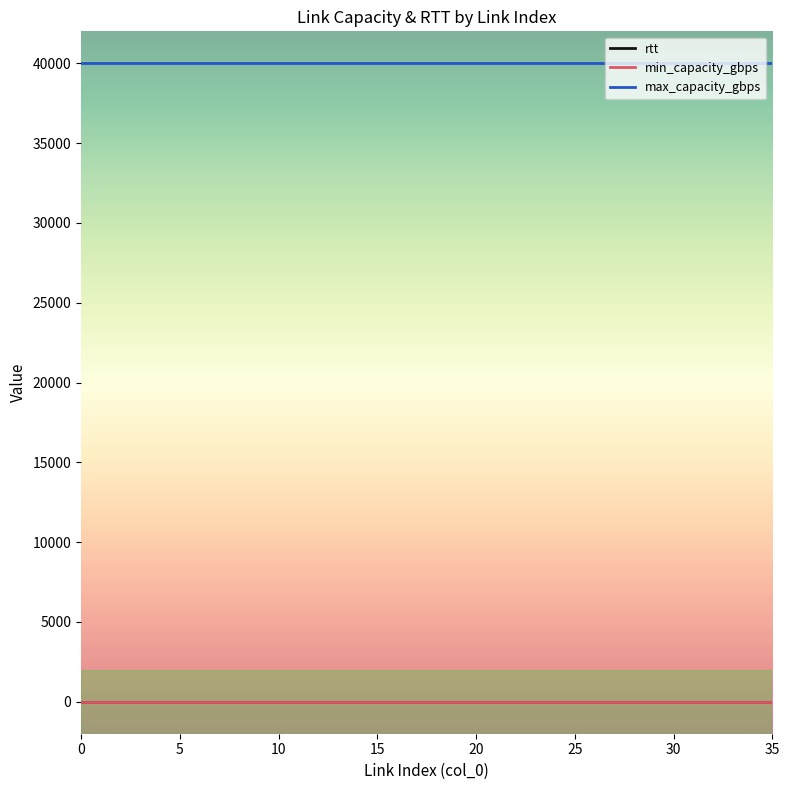

What is the lowest value of the max_capacity_gbps series?

40000